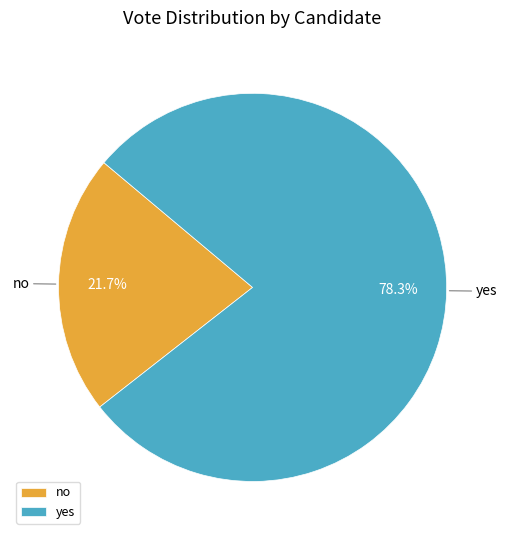

True or false: no accounts for 22% of the total.

True